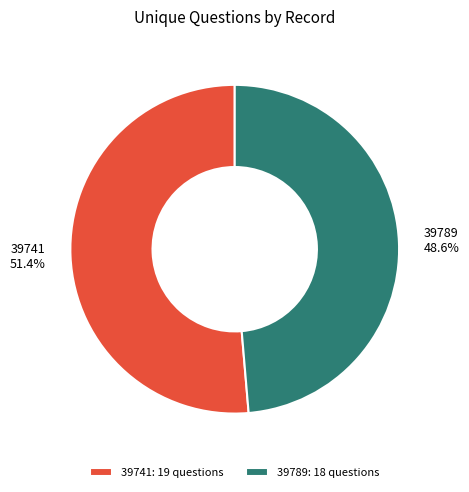

How many slices are in this pie chart?

2